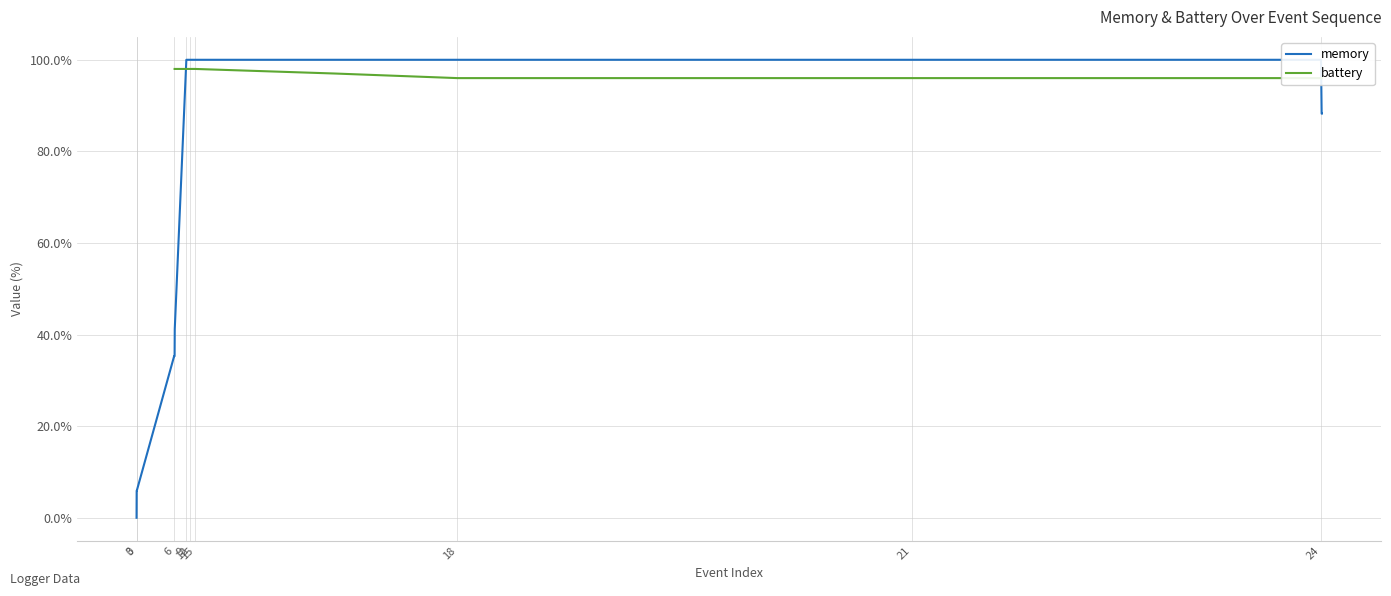

The value at 16 is 162.8. True or false?

False